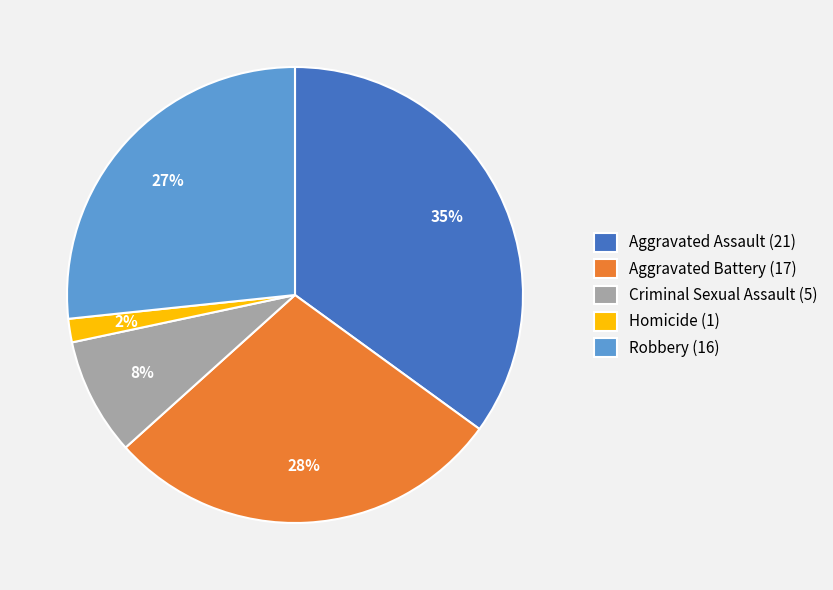

Rank the categories by value from lowest to highest.

Homicide, Criminal Sexual Assault, Robbery, Aggravated Battery, Aggravated Assault